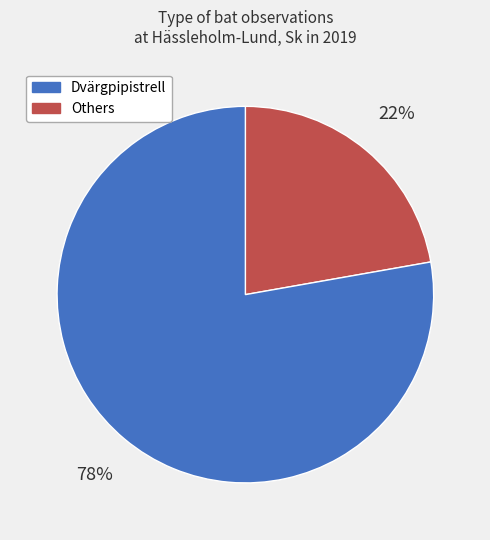

Is there a majority slice in this chart?

Yes